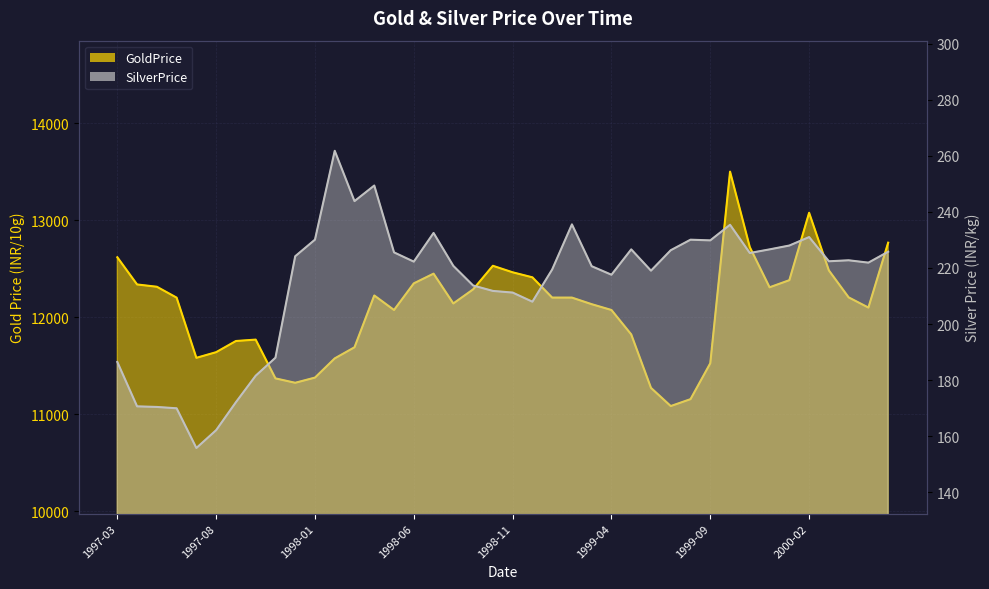

What is the label of the 10th point from the left?

1997-12